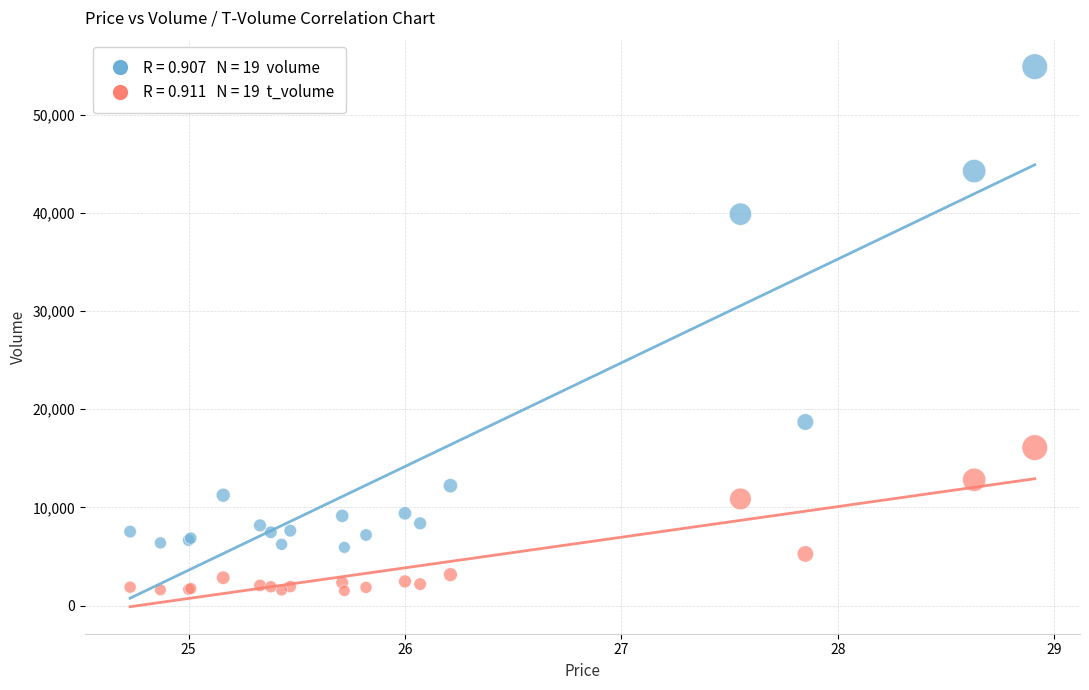

Across all series, what Y value is closest to 28206?

18705